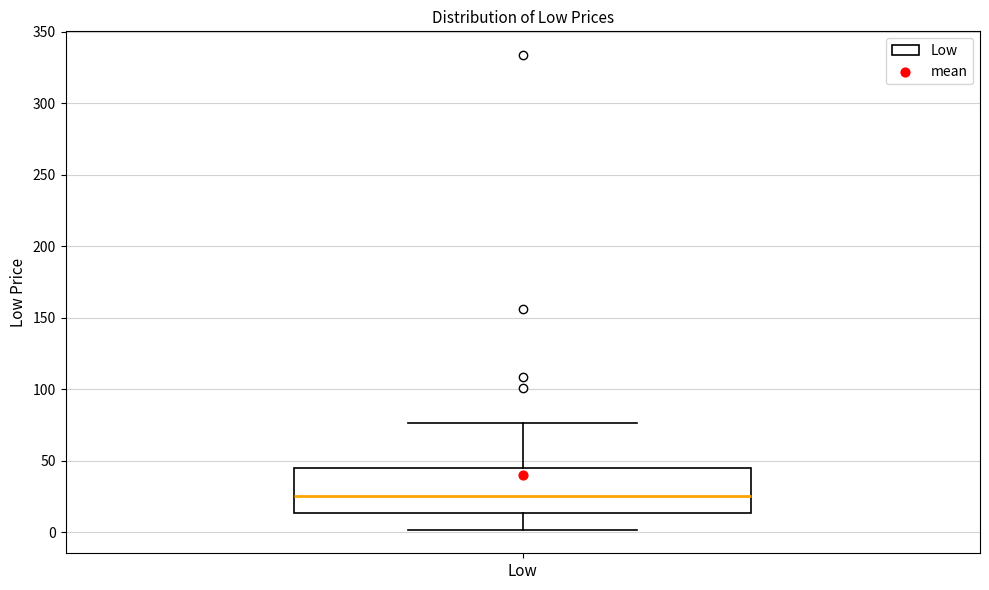

Transcribe this box plot: give where the median line is, the range the box spans, and where the two whiskers end, as read against the y-axis. The values are not printed on the chart, so give them approximately, as read against the axis.

median 25, box 15 to 45, whiskers 0 to 75